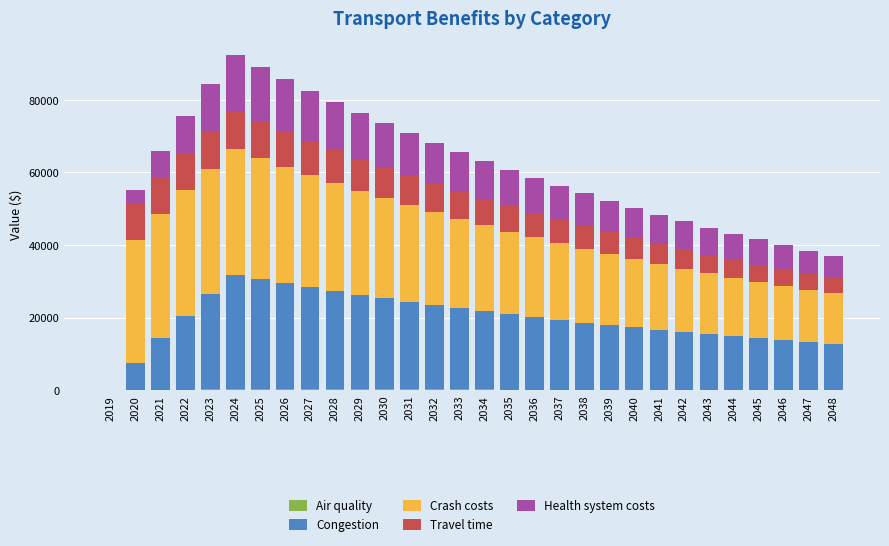

Is it true that Travel time equals 8346.4 at 2030?

True